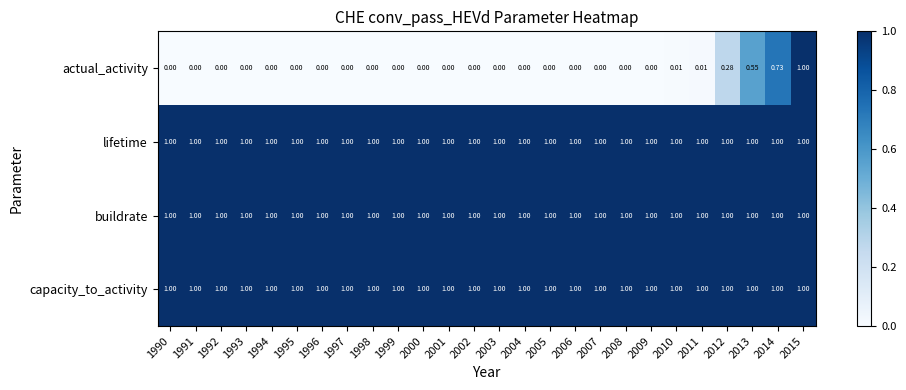

Which series has the largest range (max minus min)?

actual_activity